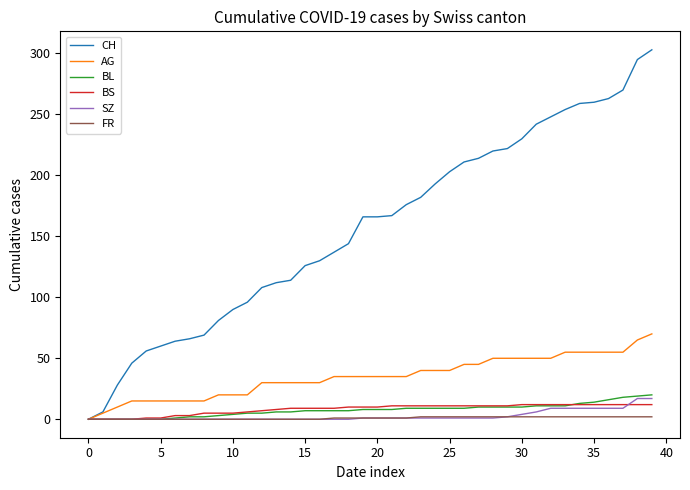

Which series has the largest range (max minus min)?

CH